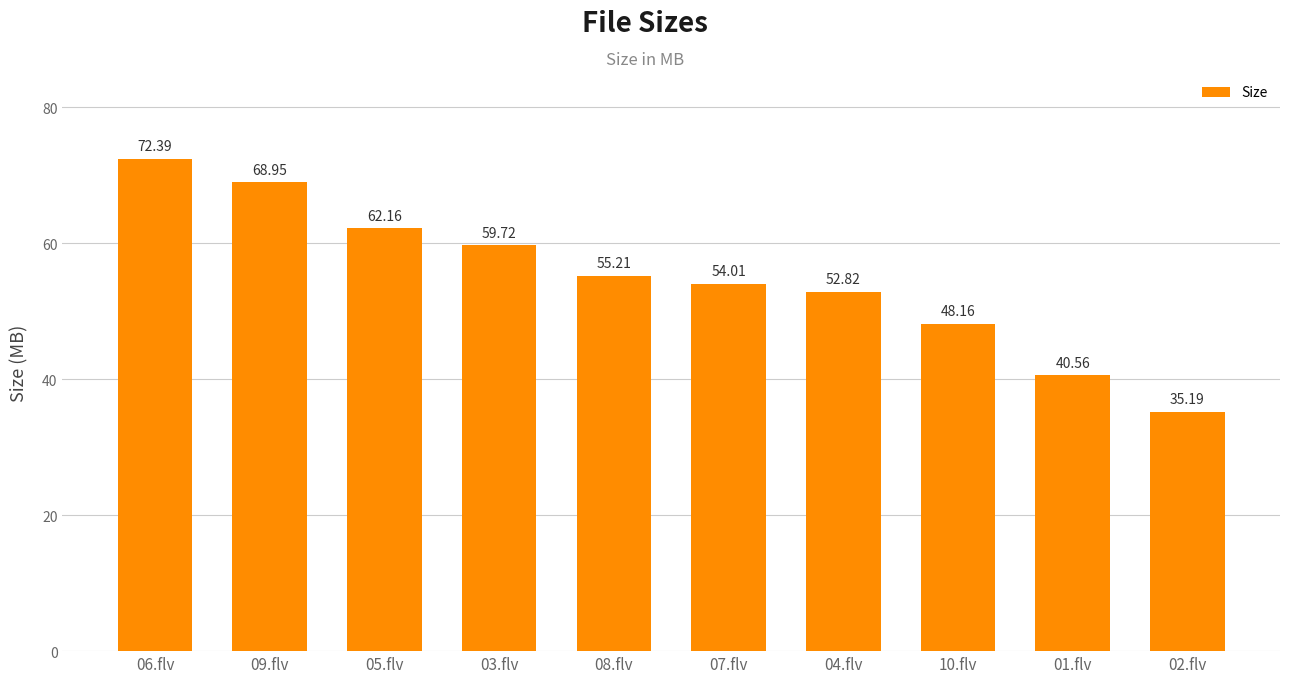

List the labels in order of value, smallest first.

02.flv, 01.flv, 10.flv, 04.flv, 07.flv, 08.flv, 03.flv, 05.flv, 09.flv, 06.flv